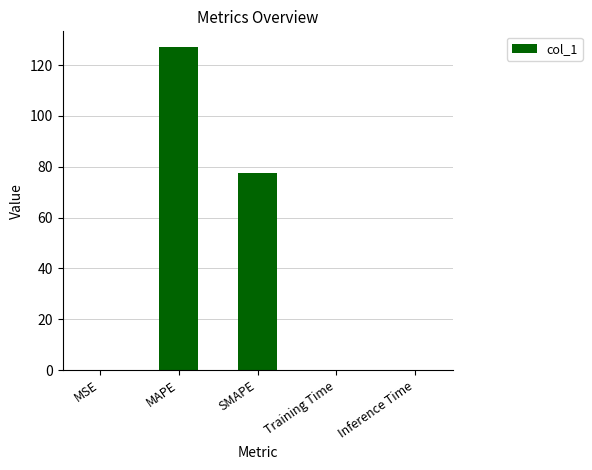

The chart shows a value of 0.0 at Training Time. True or false?

True